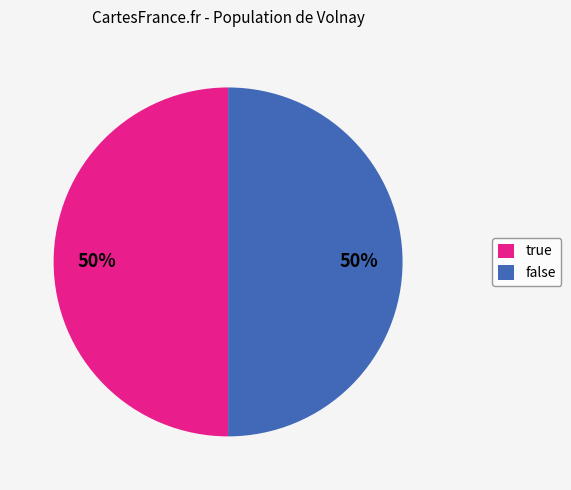

How many slices are in this pie chart?

2